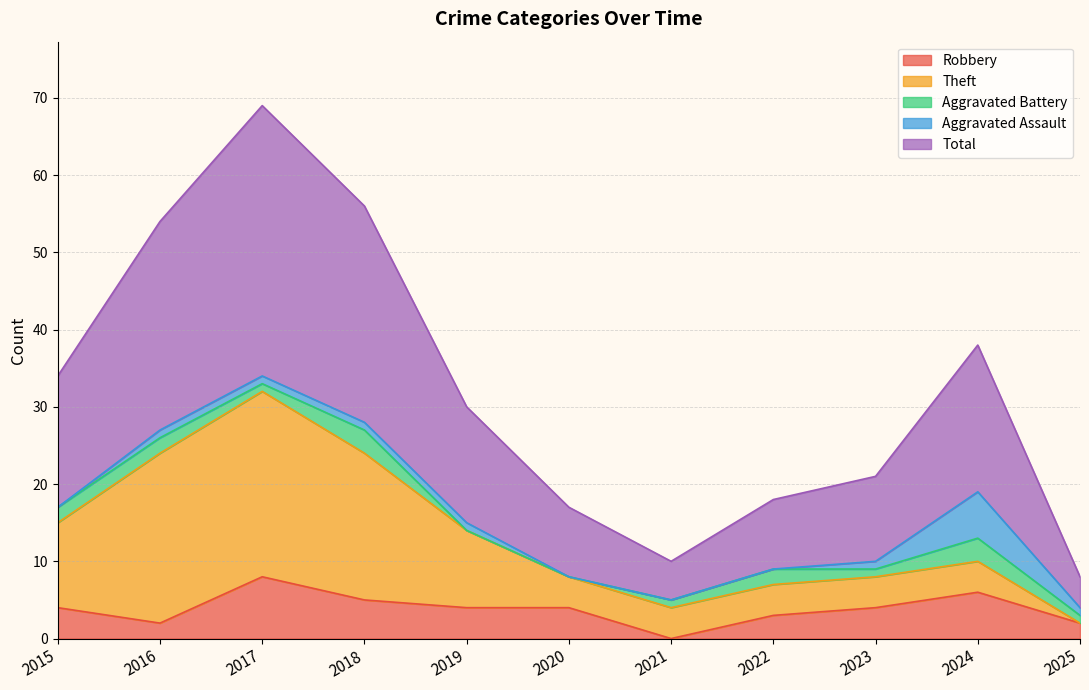

What is the difference between the Aggravated Battery values at 2018 and 2017?

2